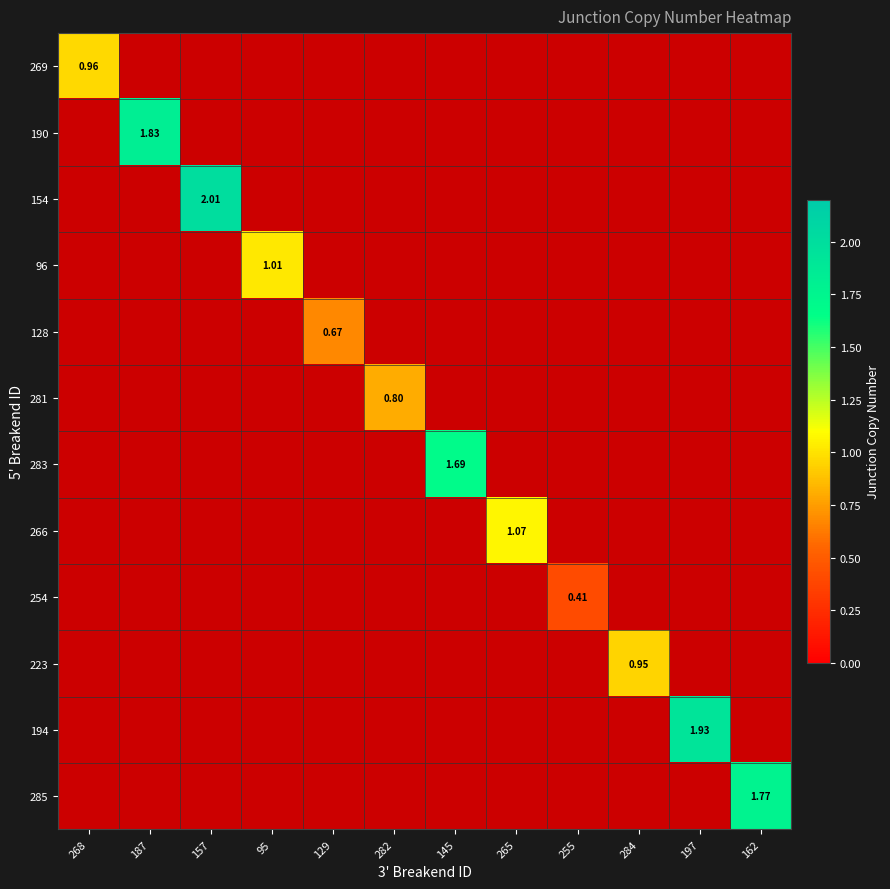

What is the greatest value displayed?

2.0